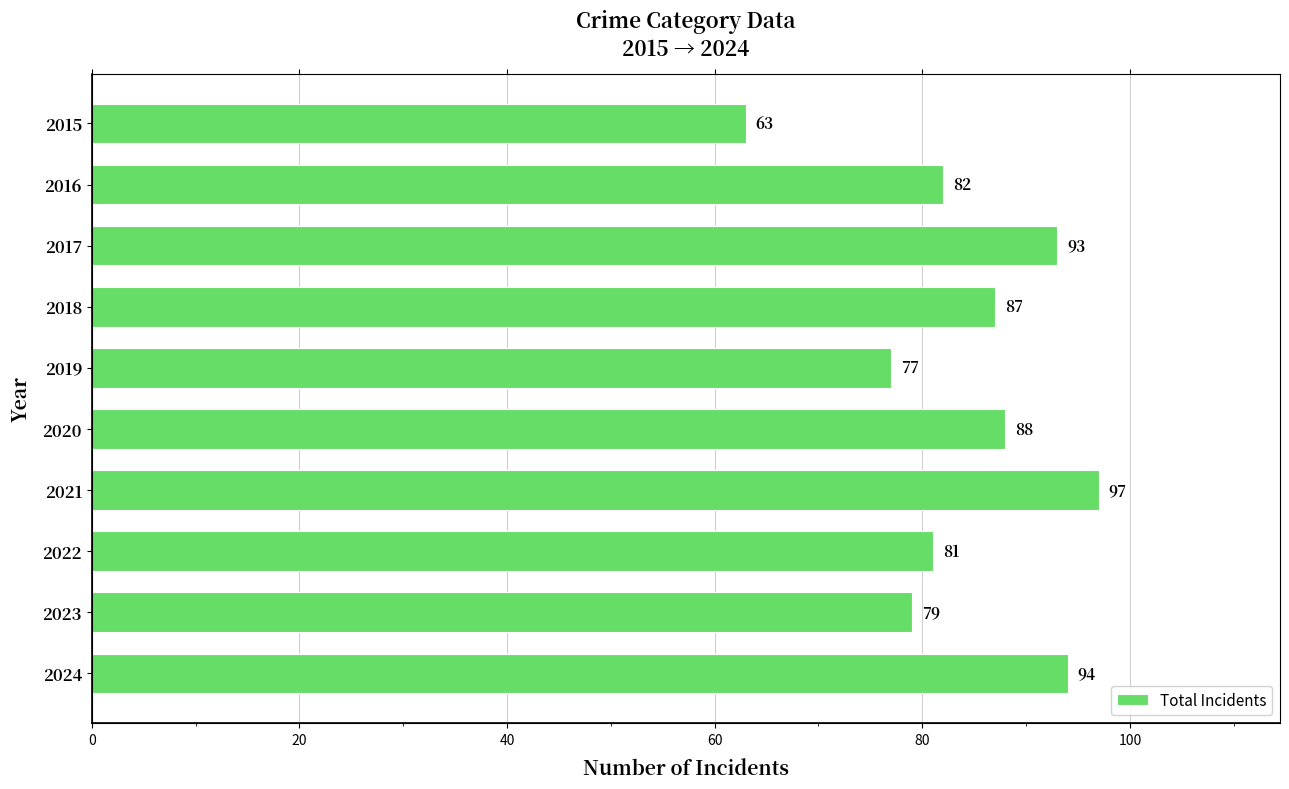

Are the bars horizontal?

Yes